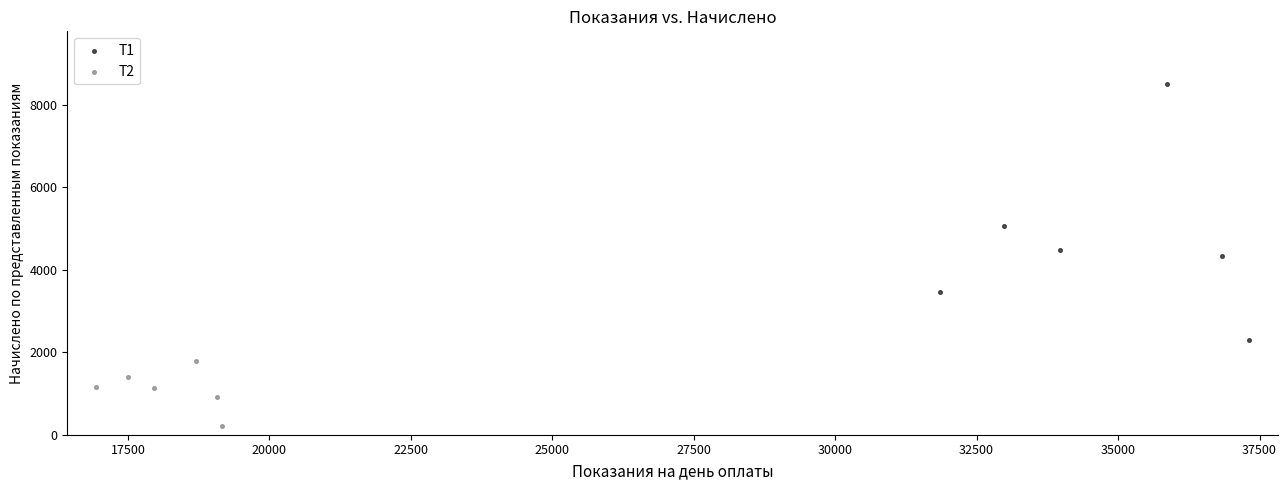

Which series contains the lowest Y value?

Т2